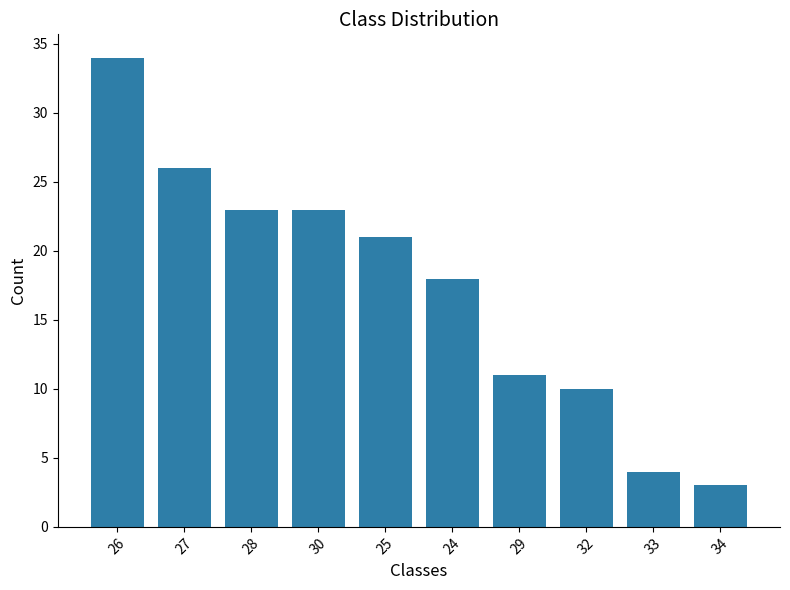

What is the difference between the values at 33 and 32?

6